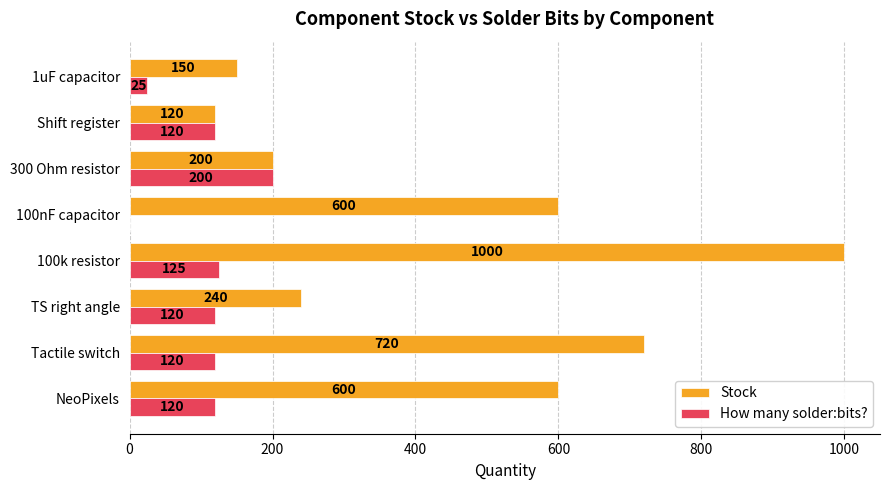

What is the sum of all How many solder:bits? values?

830